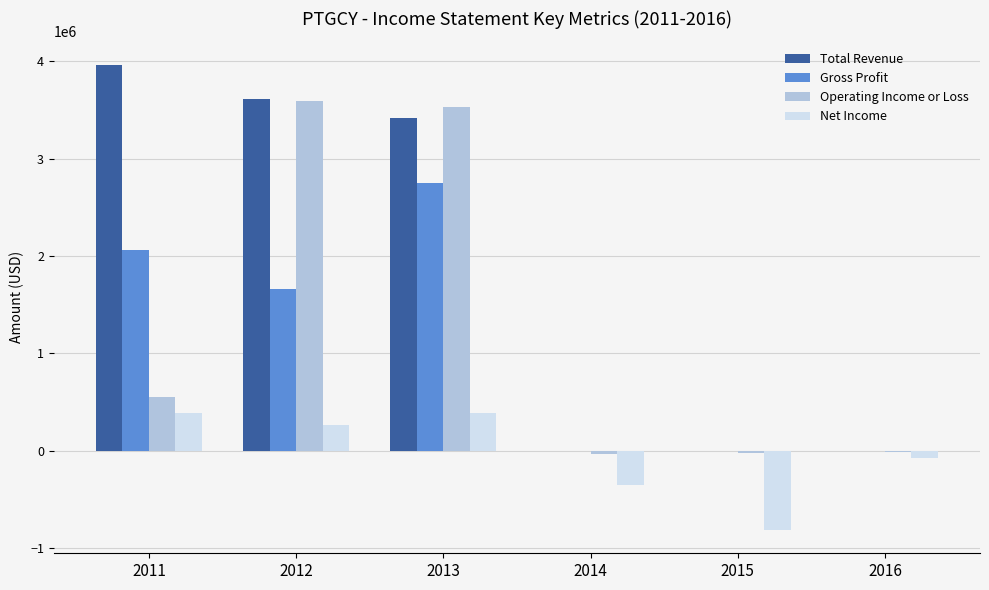

Where is Operating Income or Loss nearest to the value 1779950?

2011